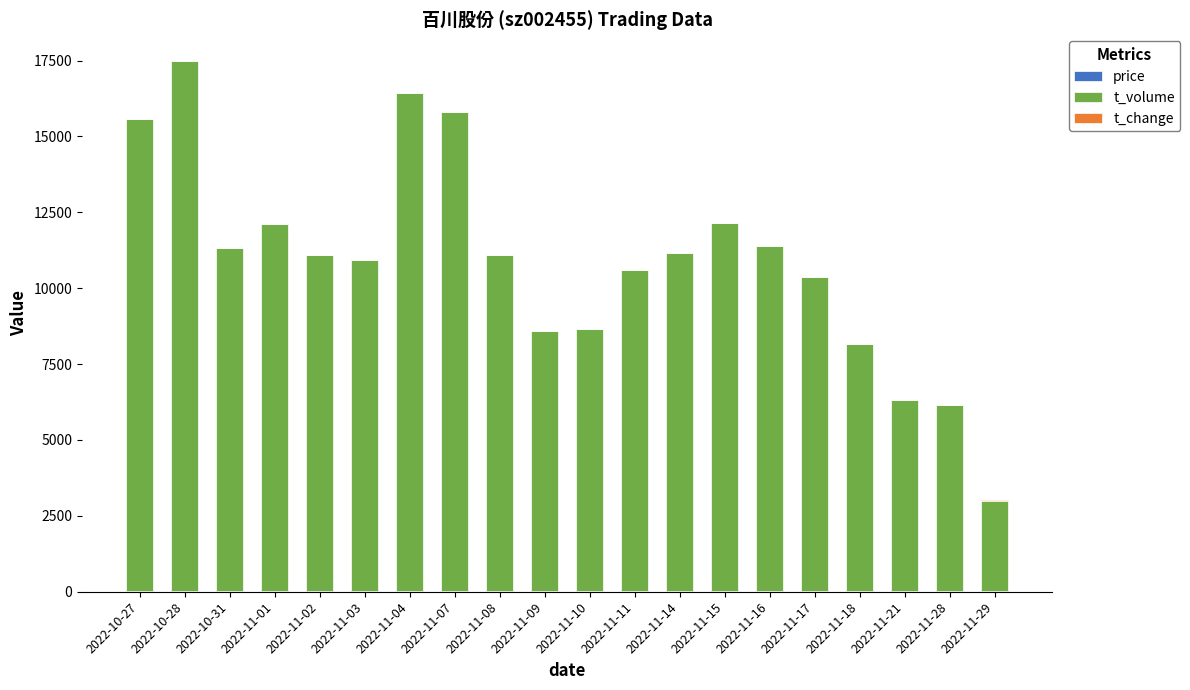

Which has a higher value, 2022-11-11 or 2022-11-02?

2022-11-11